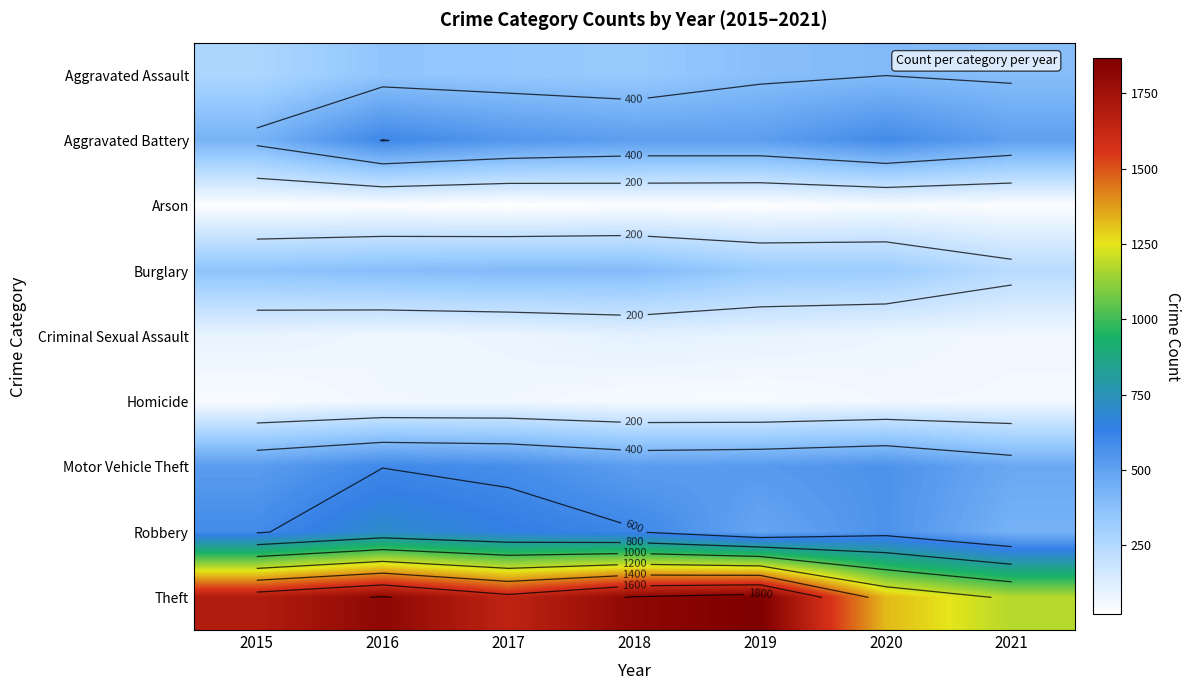

What is the minimum value for Theft?

1176